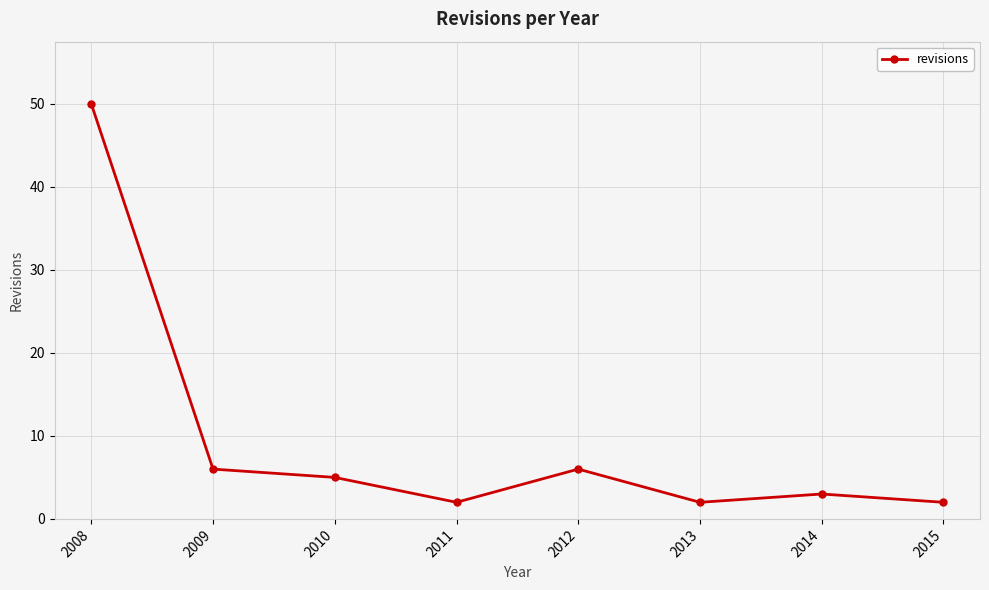

How many values are below 5?

4